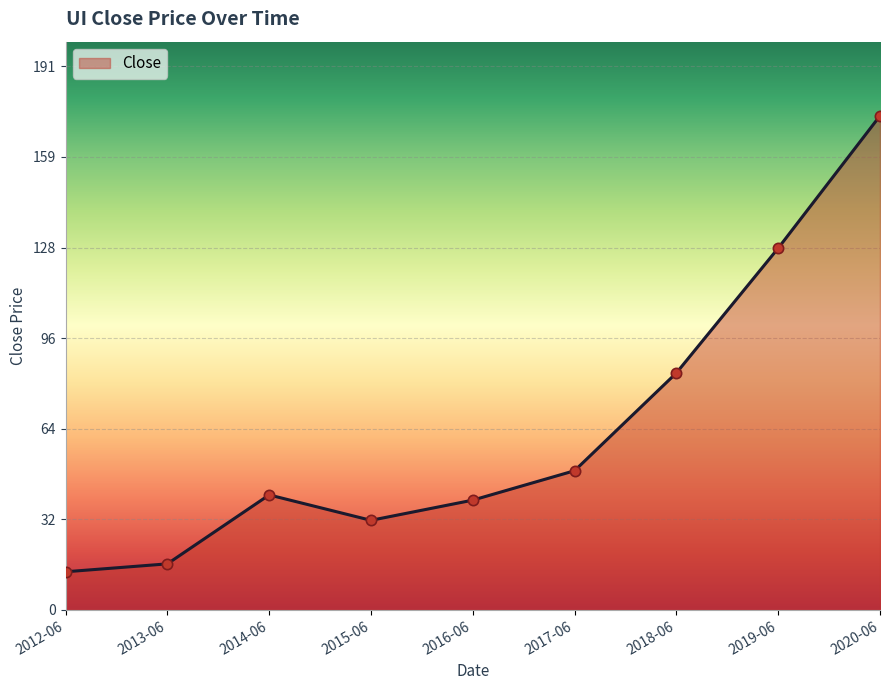

What is the change in value from 2013-06 to 2014-06?

+24.3